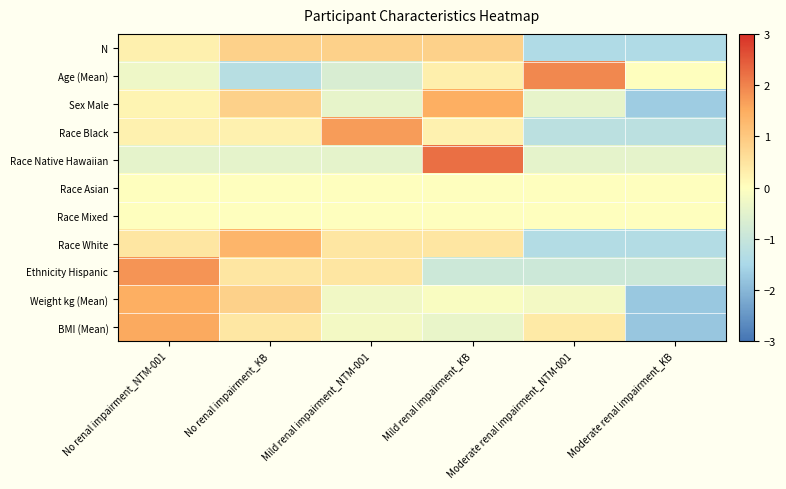

Reading left to right, list all the values displayed in this chart.

N: No renal impairment_NTM-001=0.3	No renal impairment_KB=0.8	Mild renal impairment_NTM-001=0.8	Mild renal impairment_KB=0.8	Moderate renal impairment_NTM-001=-1.4	Moderate renal impairment_KB=-1.4
Age (Mean): No renal impairment_NTM-001=-0.3	No renal impairment_KB=-1.3	Mild renal impairment_NTM-001=-0.7	Mild renal impairment_KB=0.3	Moderate renal impairment_NTM-001=1.9	Moderate renal impairment_KB=0.0
Sex Male: No renal impairment_NTM-001=0.2	No renal impairment_KB=0.8	Mild renal impairment_NTM-001=-0.4	Mild renal impairment_KB=1.5	Moderate renal impairment_NTM-001=-0.4	Moderate renal impairment_KB=-1.7
Race Black: No renal impairment_NTM-001=0.2	No renal impairment_KB=0.2	Mild renal impairment_NTM-001=1.7	Mild renal impairment_KB=0.2	Moderate renal impairment_NTM-001=-1.2	Moderate renal impairment_KB=-1.2
Race Native Hawaiian: No renal impairment_NTM-001=-0.4	No renal impairment_KB=-0.4	Mild renal impairment_NTM-001=-0.4	Mild renal impairment_KB=2.2	Moderate renal impairment_NTM-001=-0.4	Moderate renal impairment_KB=-0.4
Race Asian: No renal impairment_NTM-001=0.0	No renal impairment_KB=0.0	Mild renal impairment_NTM-001=0.0	Mild renal impairment_KB=0.0	Moderate renal impairment_NTM-001=0.0	Moderate renal impairment_KB=0.0
Race Mixed: No renal impairment_NTM-001=0.0	No renal impairment_KB=0.0	Mild renal impairment_NTM-001=0.0	Mild renal impairment_KB=0.0	Moderate renal impairment_NTM-001=0.0	Moderate renal impairment_KB=0.0
Race White: No renal impairment_NTM-001=0.4	No renal impairment_KB=1.3	Mild renal impairment_NTM-001=0.4	Mild renal impairment_KB=0.4	Moderate renal impairment_NTM-001=-1.3	Moderate renal impairment_KB=-1.3
Ethnicity Hispanic: No renal impairment_NTM-001=1.8	No renal impairment_KB=0.4	Mild renal impairment_NTM-001=0.4	Mild renal impairment_KB=-0.9	Moderate renal impairment_NTM-001=-0.9	Moderate renal impairment_KB=-0.9
Weight kg (Mean): No renal impairment_NTM-001=1.5	No renal impairment_KB=0.8	Mild renal impairment_NTM-001=-0.3	Mild renal impairment_KB=-0.1	Moderate renal impairment_NTM-001=-0.2	Moderate renal impairment_KB=-1.7
BMI (Mean): No renal impairment_NTM-001=1.5	No renal impairment_KB=0.4	Mild renal impairment_NTM-001=-0.2	Mild renal impairment_KB=-0.4	Moderate renal impairment_NTM-001=0.4	Moderate renal impairment_KB=-1.8